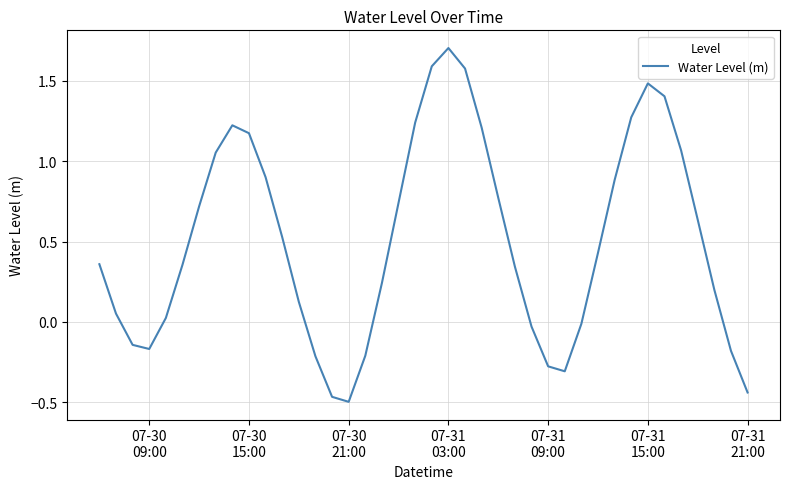

What is the difference between the second highest and second lowest values?

2.1